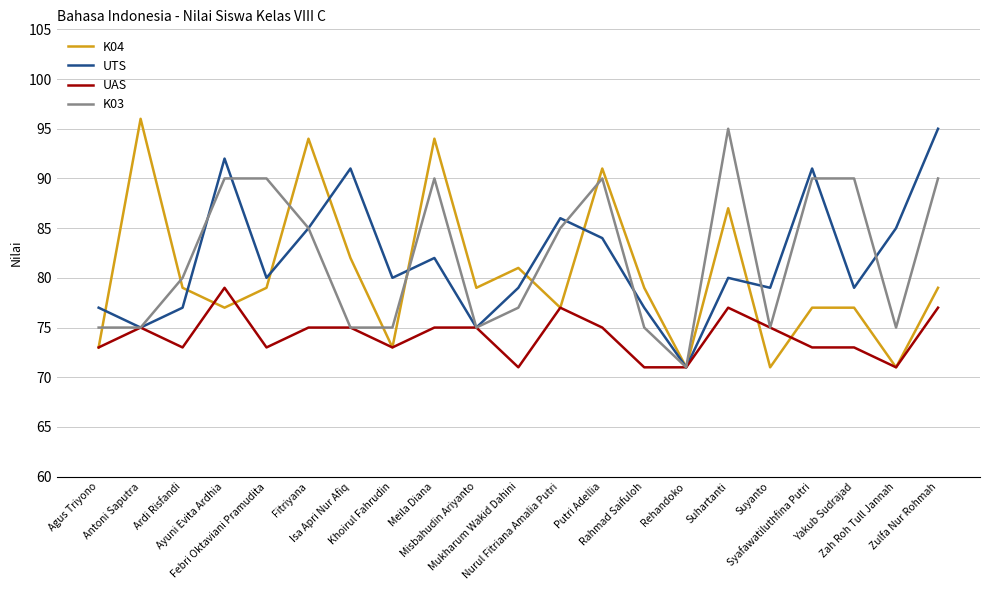

Is it true that UTS equals 116 at Mukharum Wakid Dahini?

False